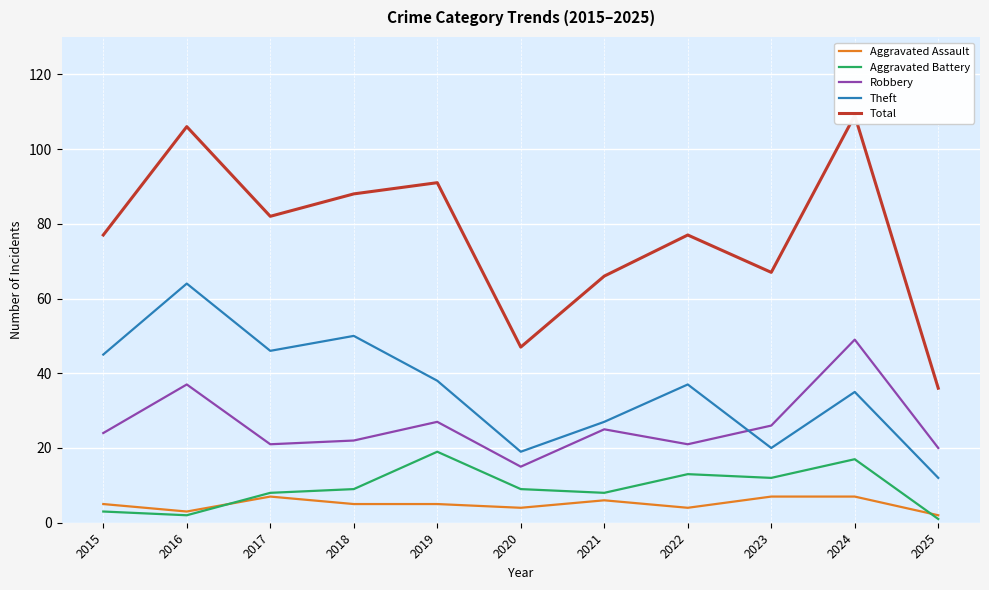

Which series changed the most between 2016 and 2017?

Total